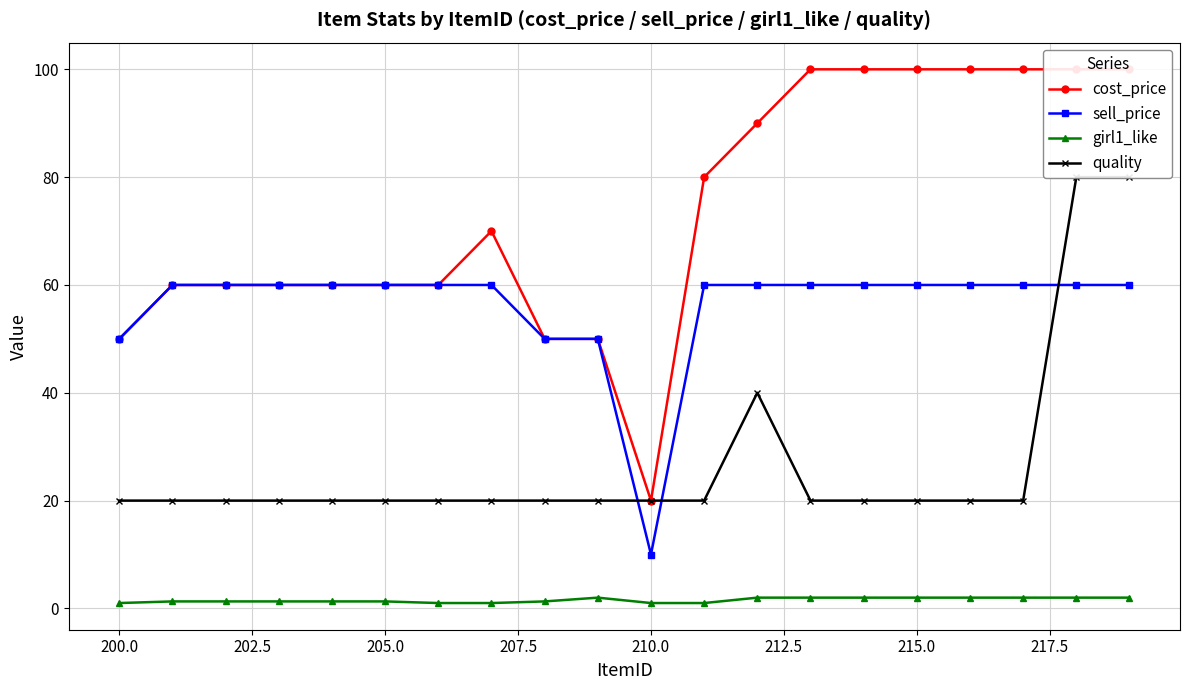

What is the lowest value of the sell_price series?

10.0